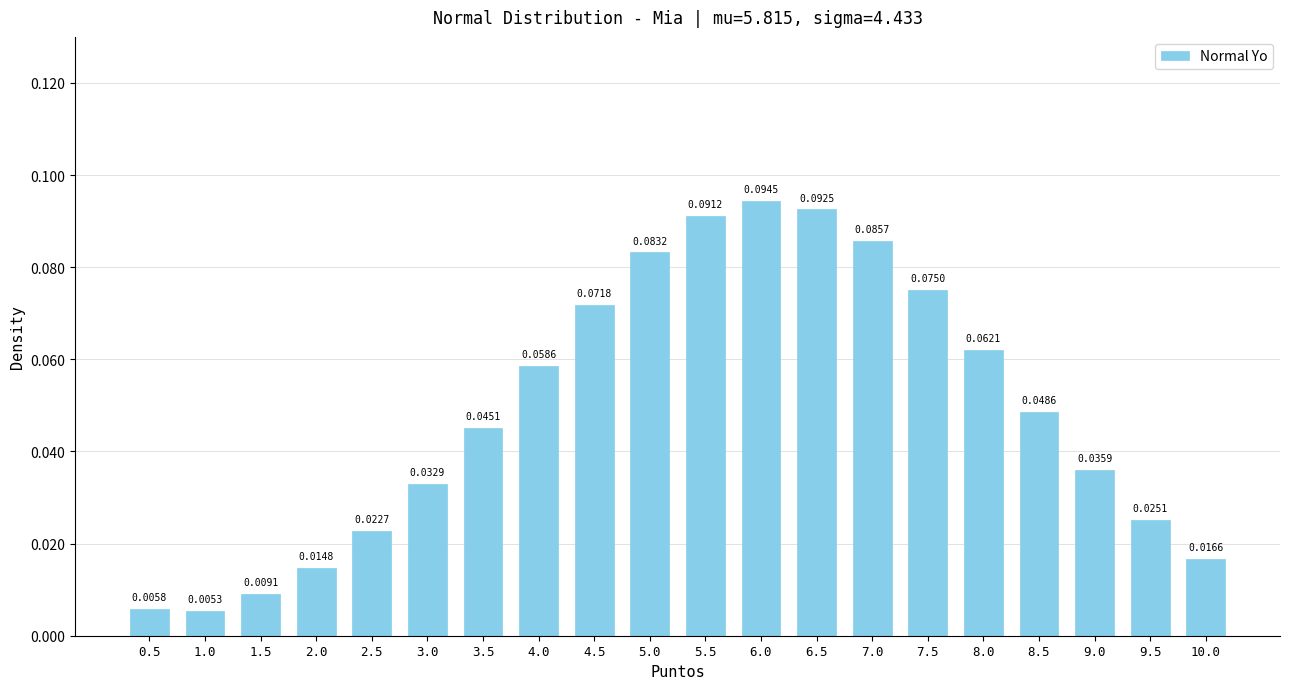

What is the sum of all values?

1.0